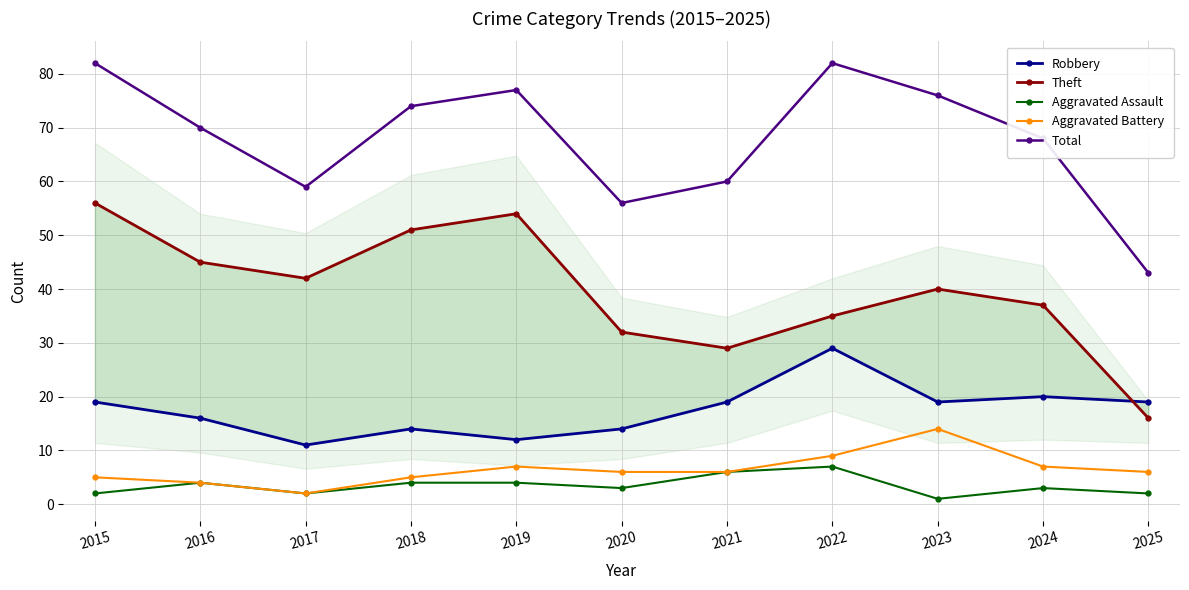

How many lines are shown in the chart?

5